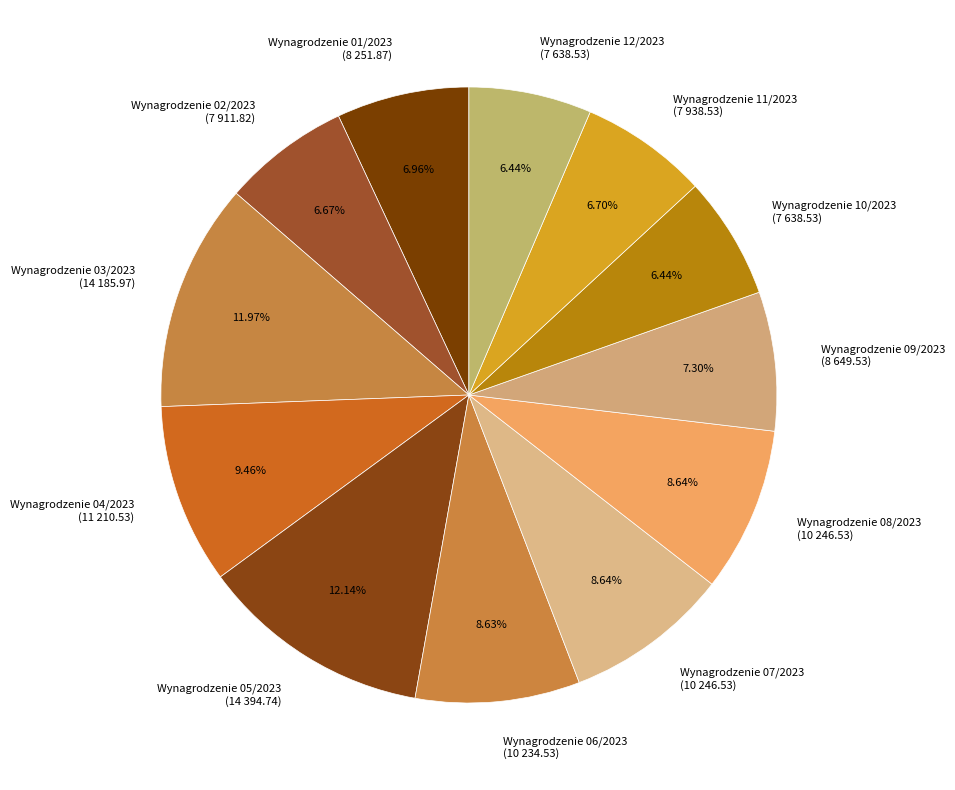

Which has a higher value, Wynagrodzenie 05/2023 or Wynagrodzenie 09/2023?

Wynagrodzenie 05/2023